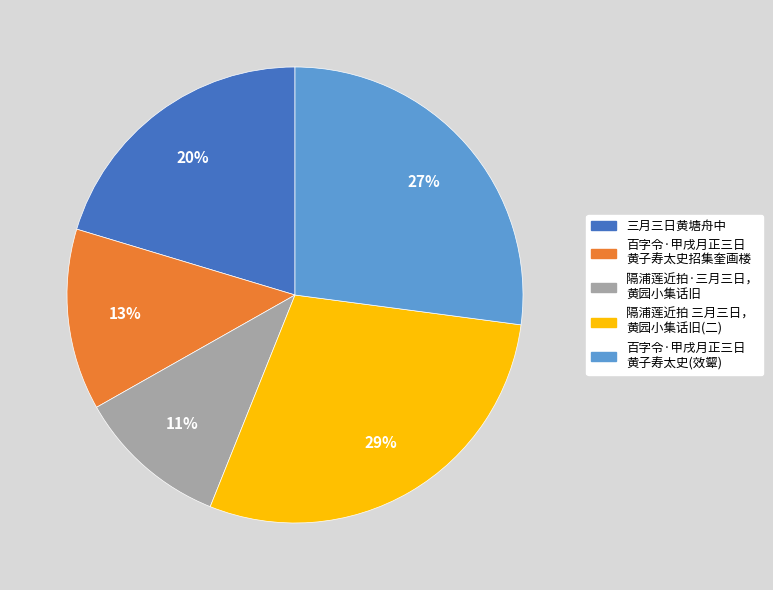

To the nearest percent, what is the average slice percentage?

20%